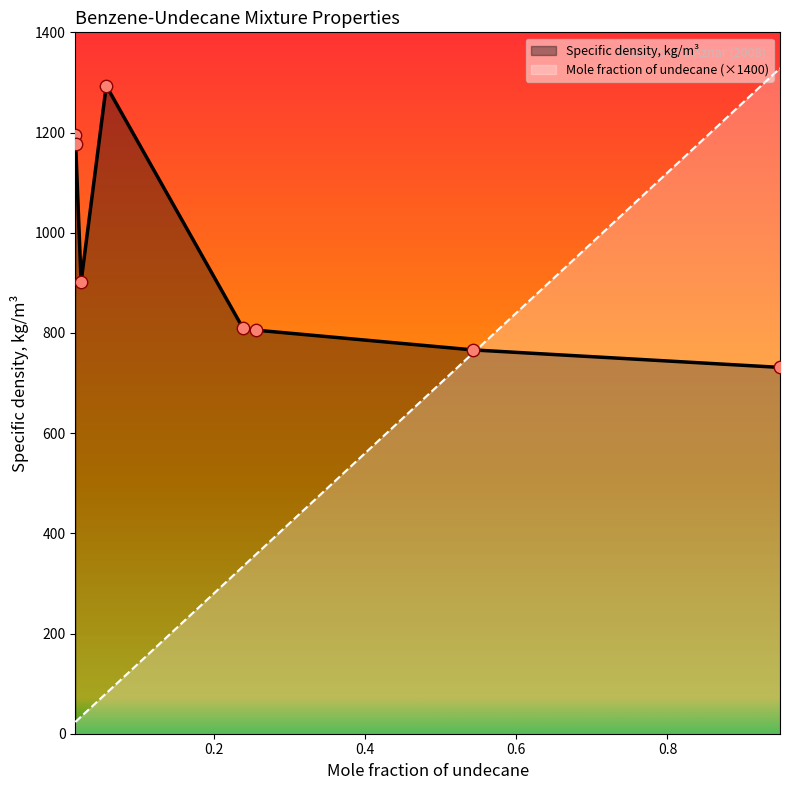

What is the total value across all series at 0.2553?

1163.0